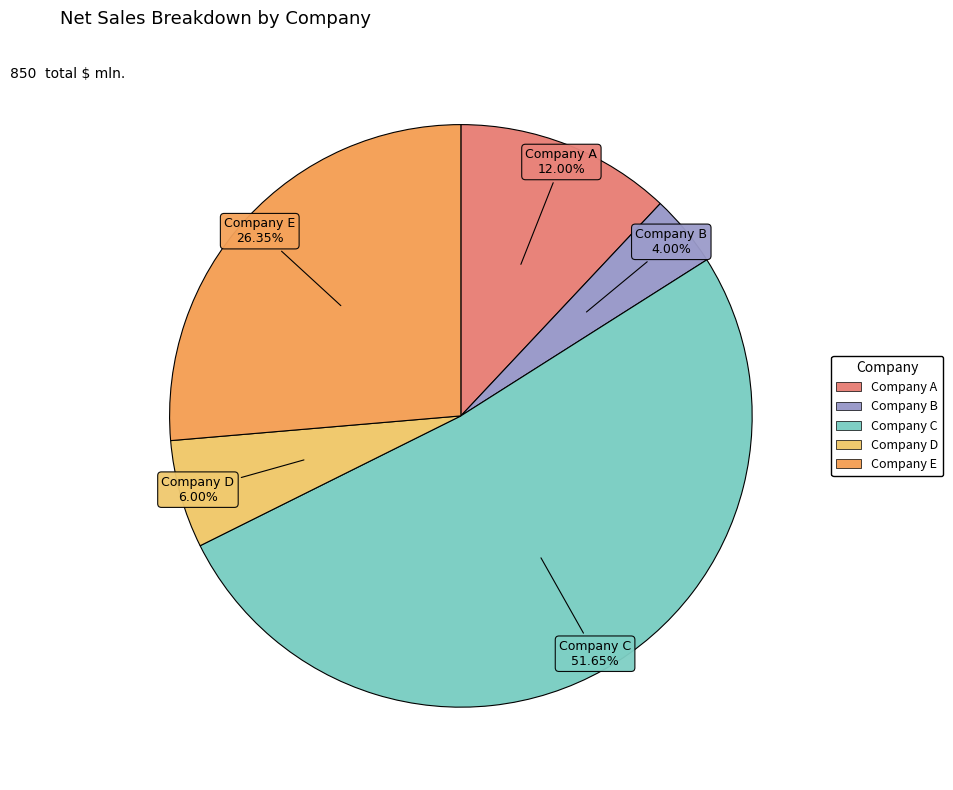

To the nearest percent, what portion does Company B represent?

4%